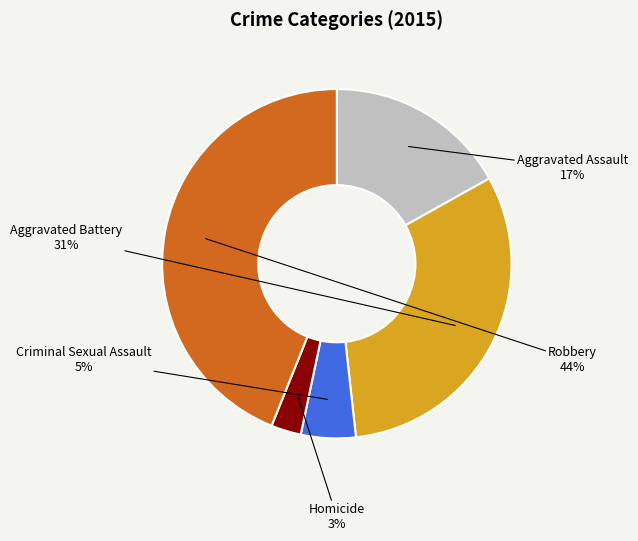

To the nearest percent, what is the average slice percentage?

20%